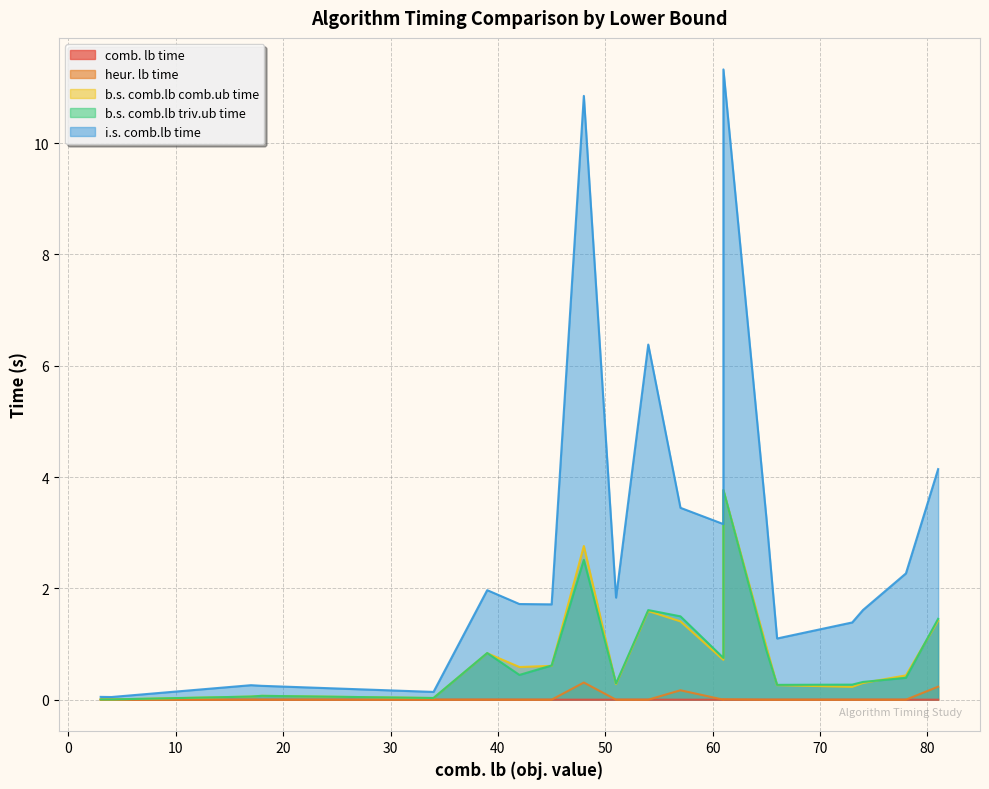

In heur. lb time, how many points are lower than both neighbors (excluding endpoints)?

8